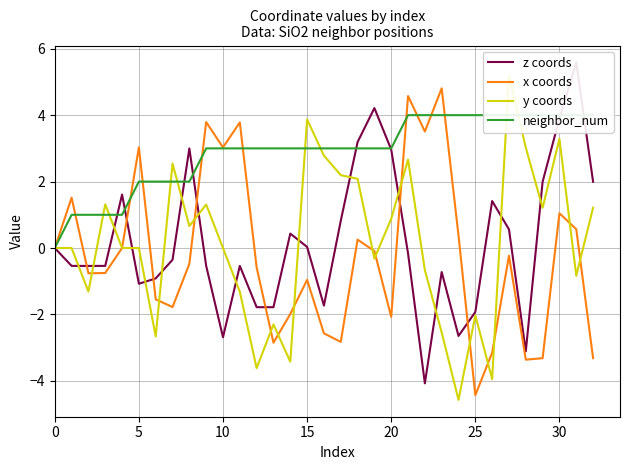

What is the sum of the z coords values at 13 and 29?

0.2